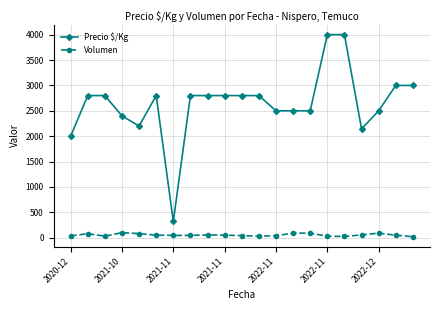

What is the sum of all Precio $/Kg values?

55463